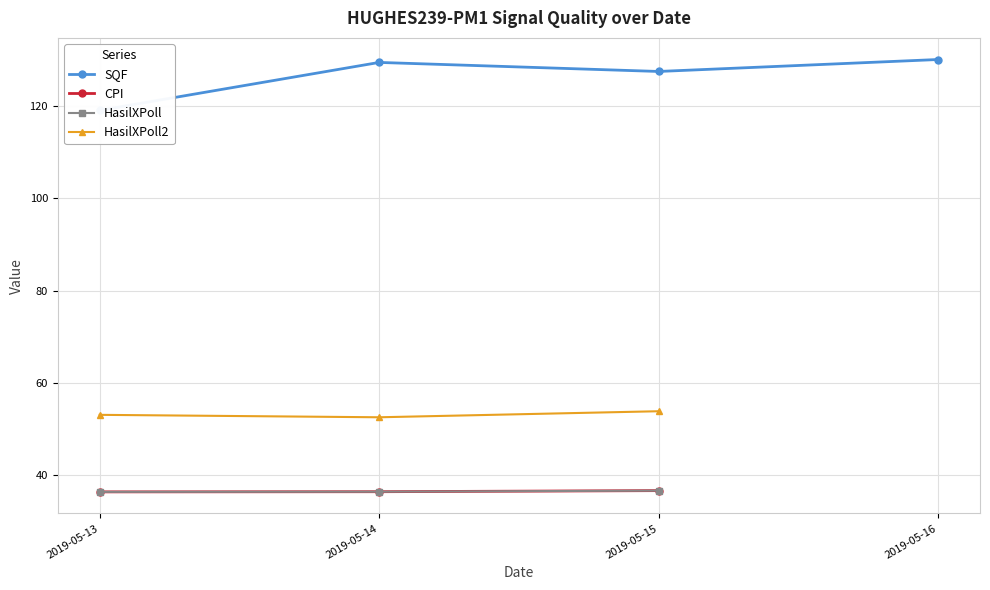

True or false: HasilXPoll2 and SQF cross at least once.

False